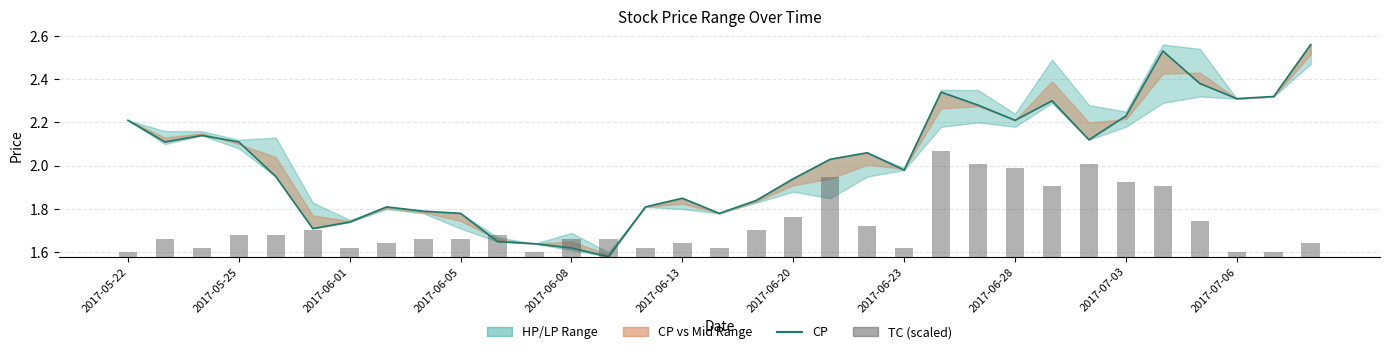

What is the sum of the TC (scaled) values at 2017-05-25 and 11?

0.1